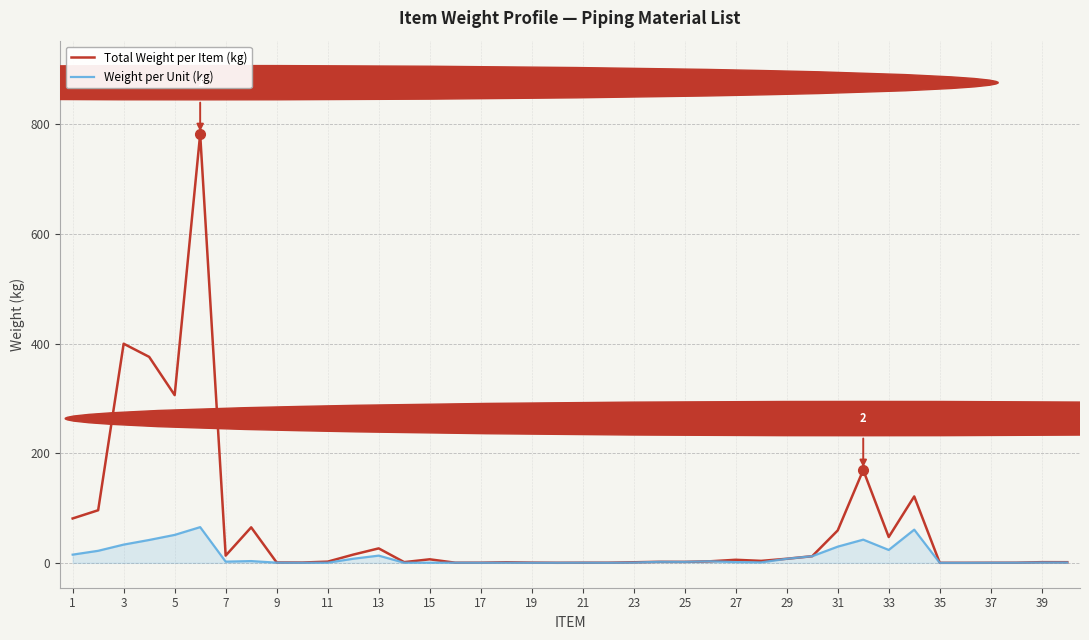

What is the highest value of the Total Weight per Item (kg) series?

782.3